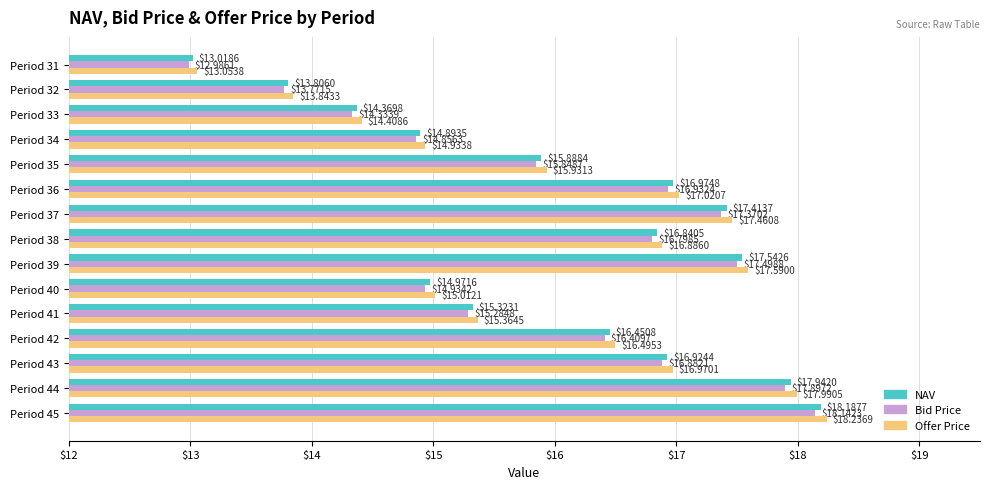

At which category is the sum across all series the highest?

Period 45